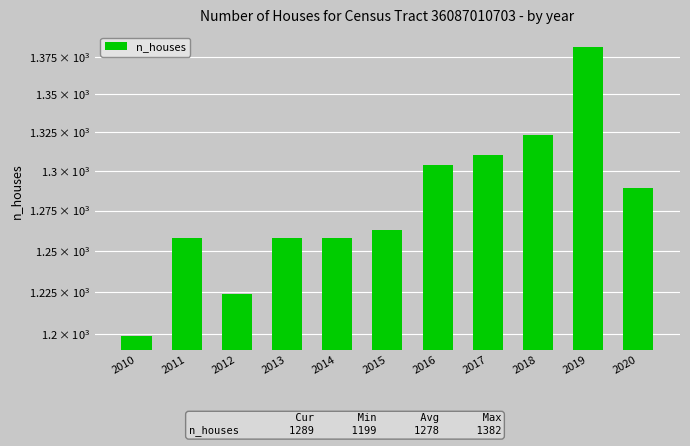

What is the change in value from 2013 to 2016?

+46